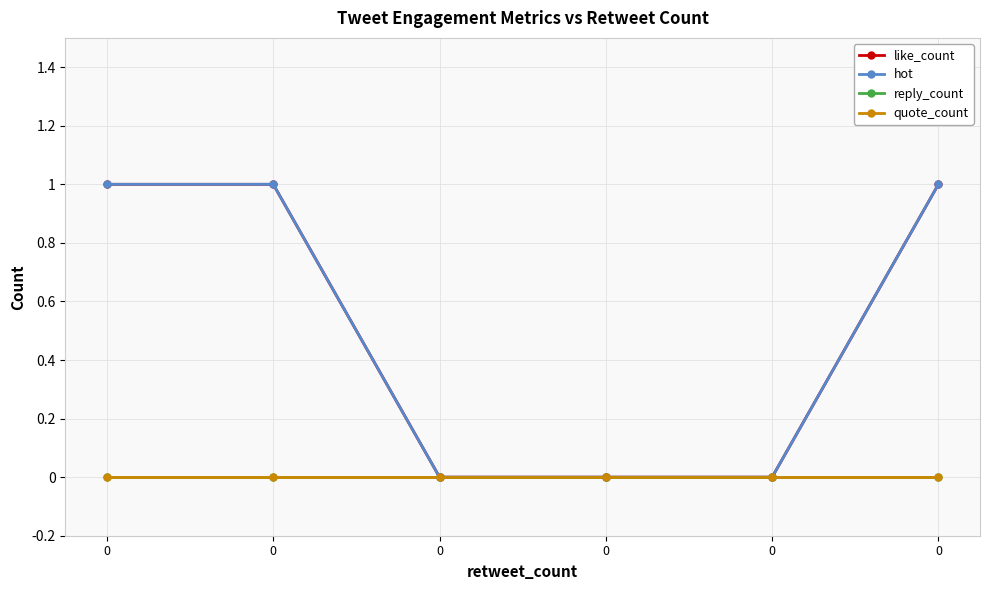

Between 0 and 0, which series saw the biggest shift?

like_count